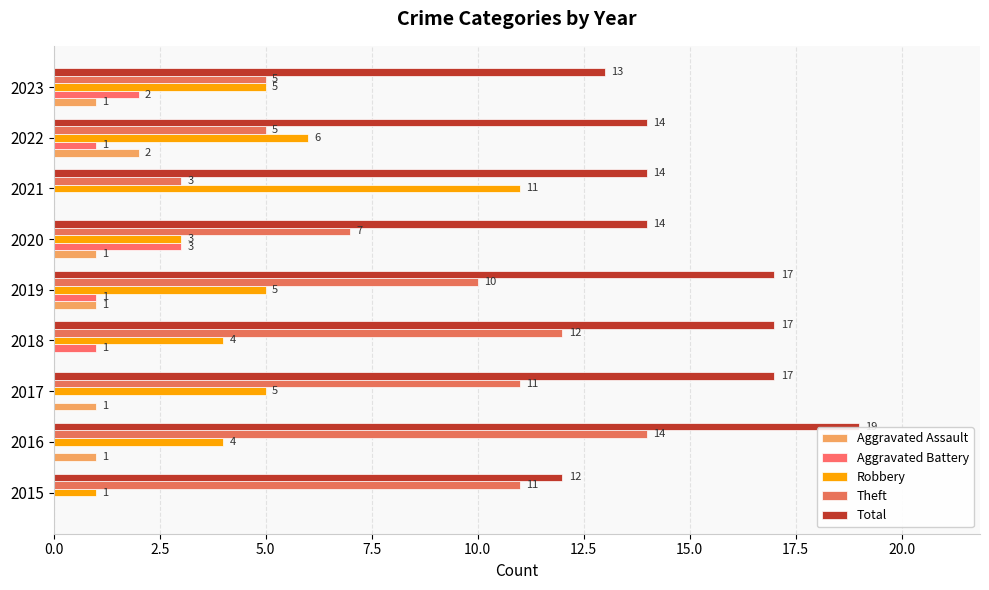

Count the number of categories in the chart.

9